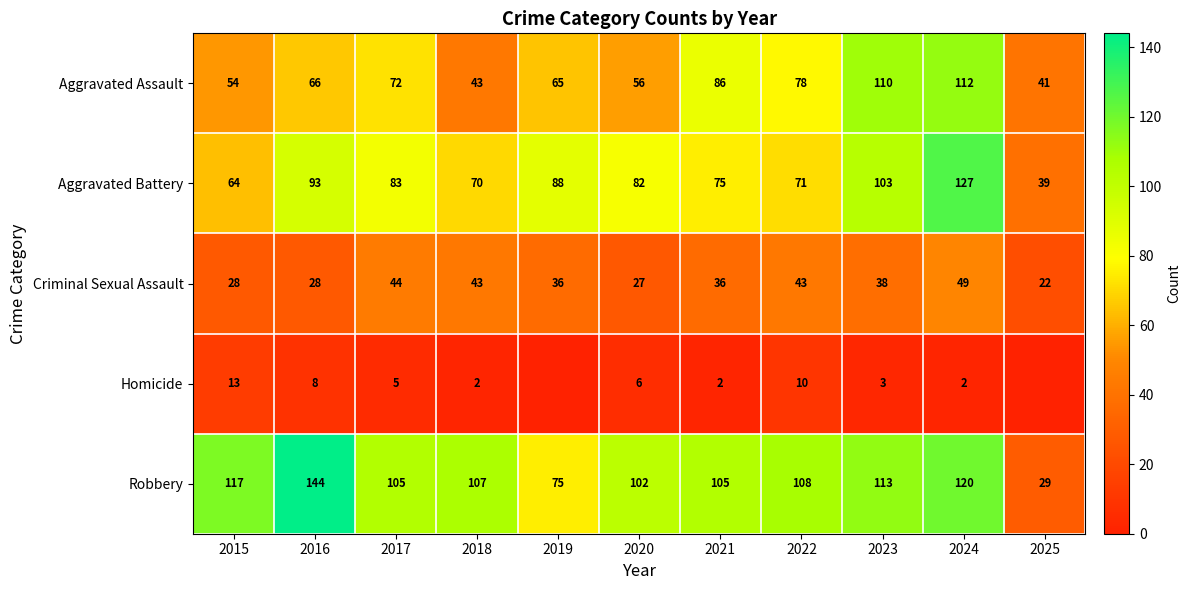

Which has a higher value, 2018 or 2021?

2021